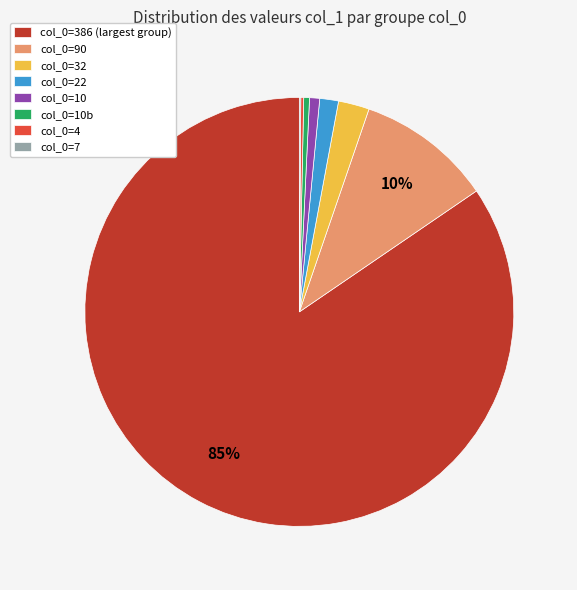

Is col_0=386 (largest group) the majority of the pie?

Yes